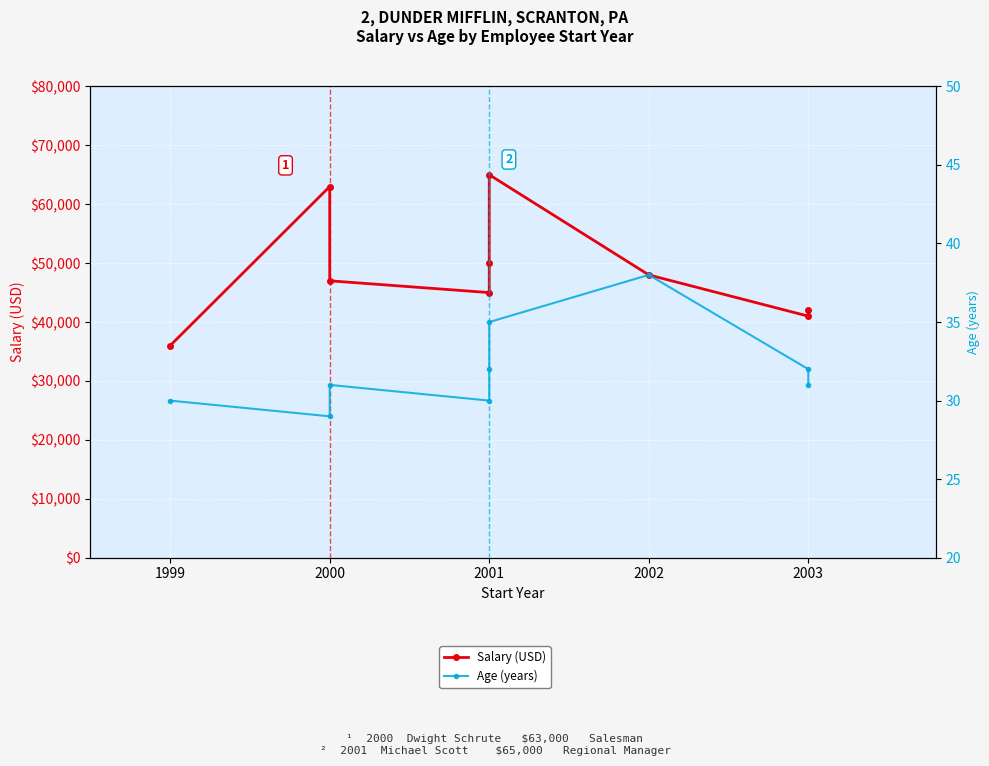

What is the difference between the Age (years) values at 2001 and 2002?

3